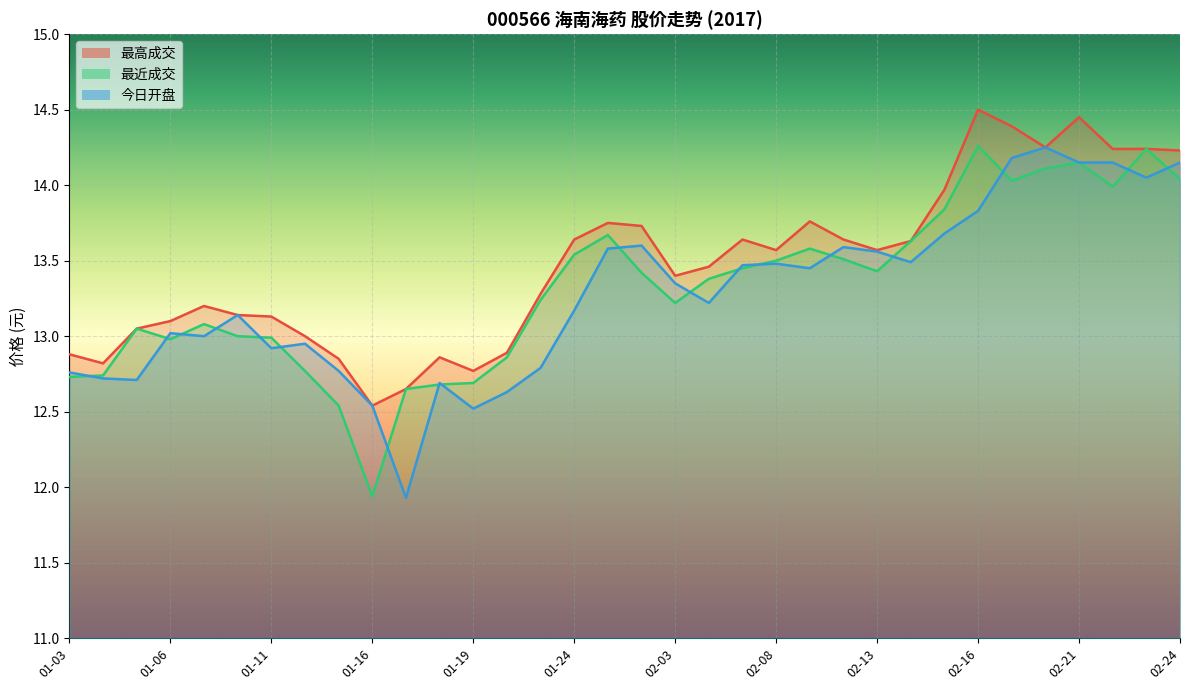

At which category does 最近成交 reach its first local valley?

01-06